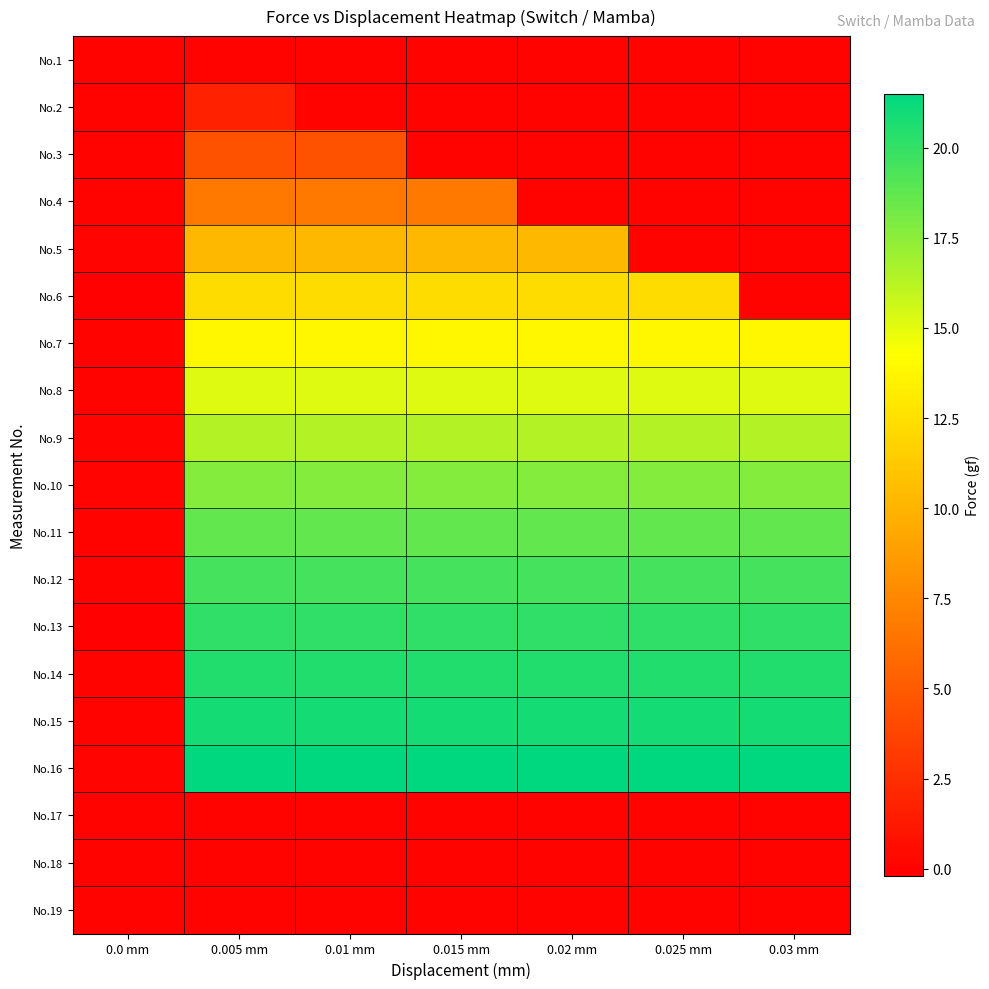

Which series changed the most between 0.0 mm and 0.025 mm?

No.16